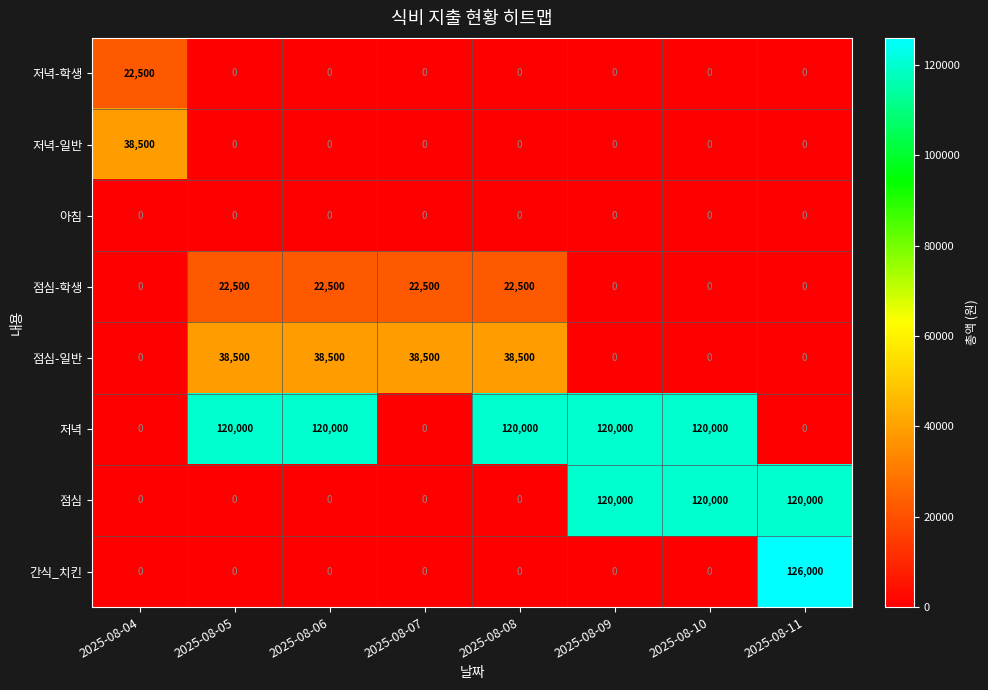

True or false: 점심-일반 has a value of -13259 at 2025-08-04.

False